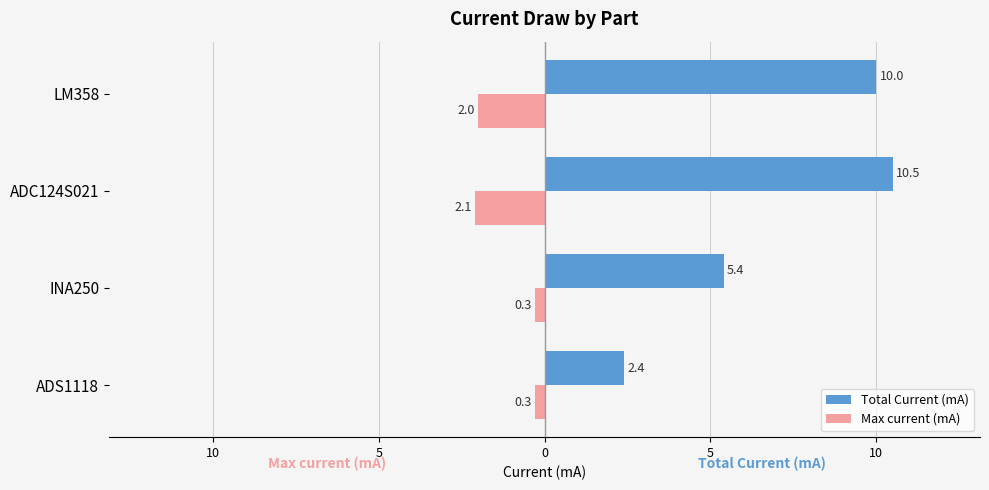

What are all the series names shown in the legend?

Total Current (mA), Max current (mA)